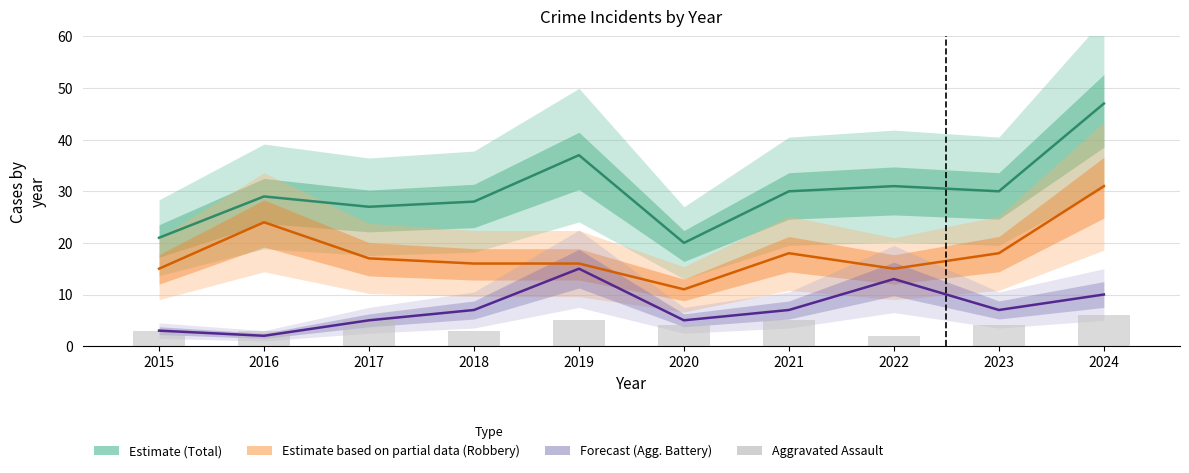

The value of Robbery (Partial) at 2024 is 48. True or false?

False